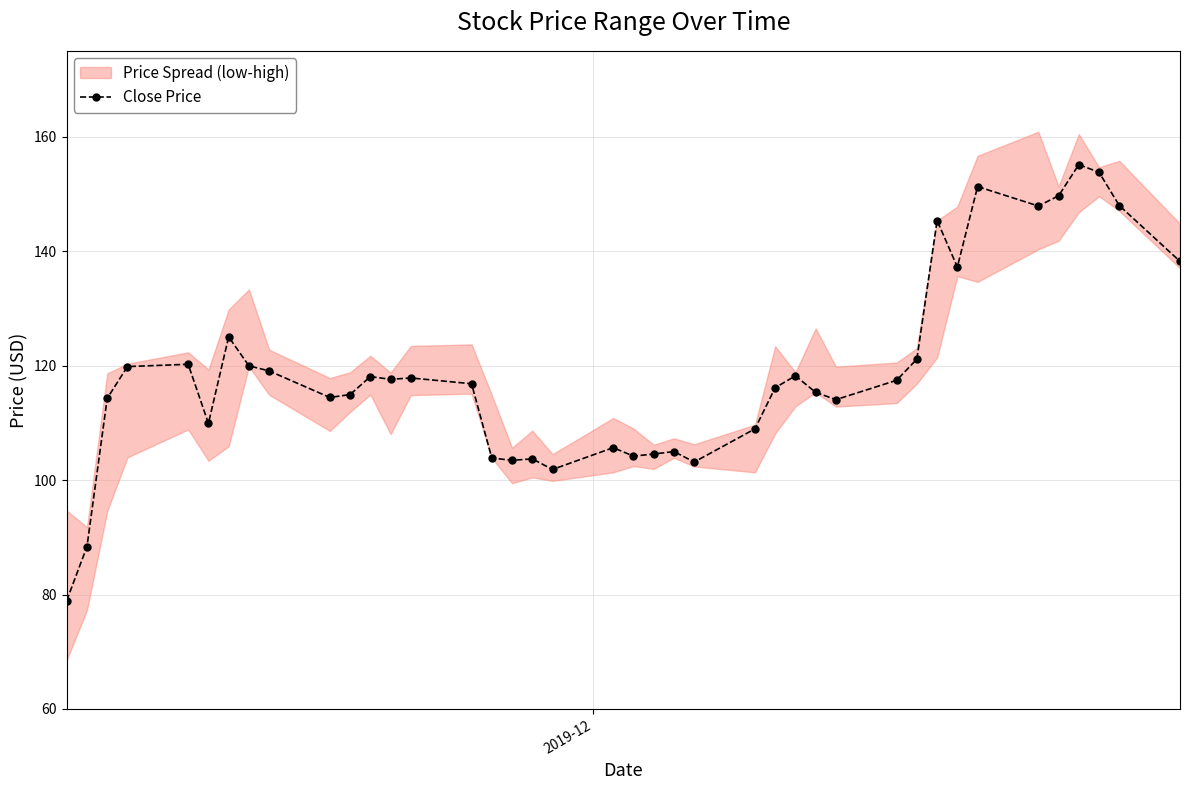

What is the maximum value for Close Price?

155.1